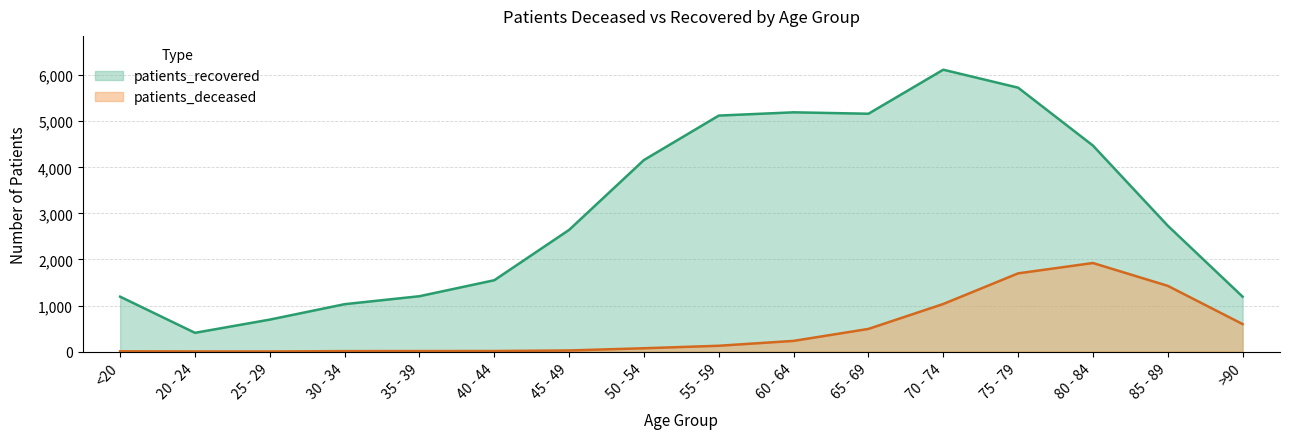

What is the difference between the patients_deceased values at 30 - 34 and 25 - 29?

8